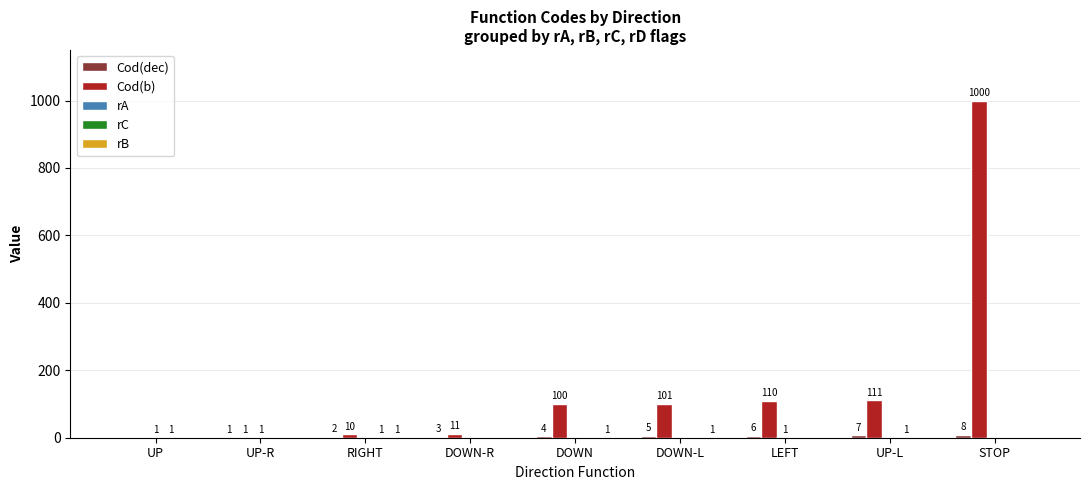

What is the greatest value displayed?

1000